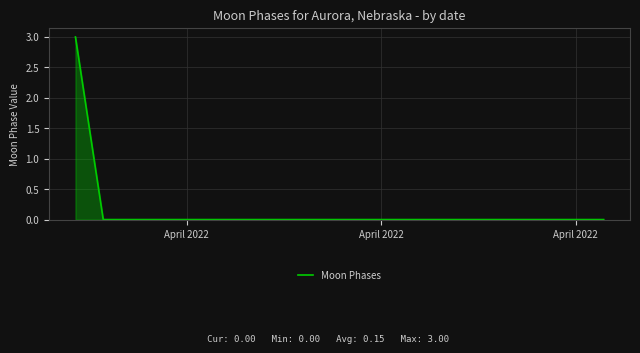

What is the difference between the maximum and minimum values?

3